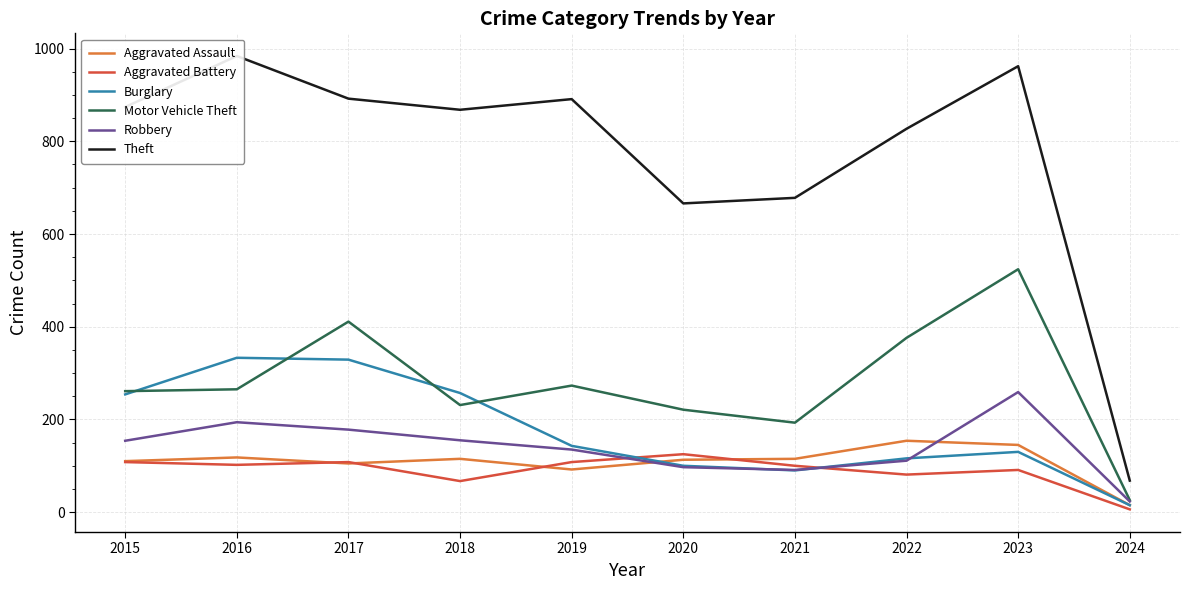

Which series has the largest total across all categories?

Theft